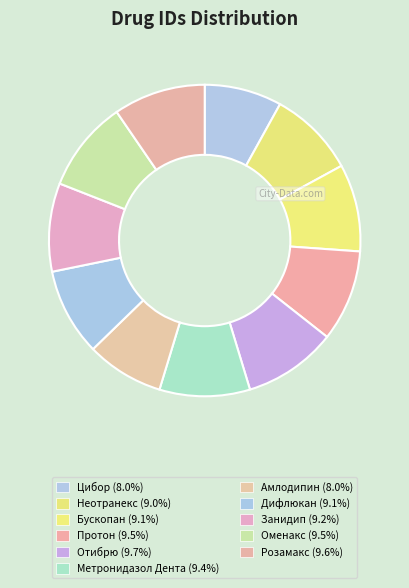

How many slices are in this pie chart?

11